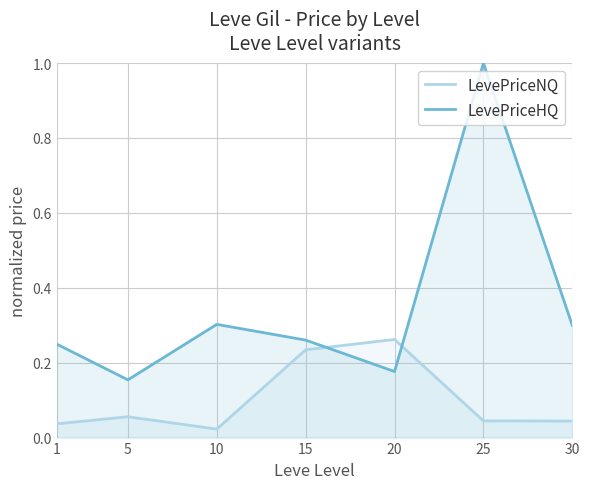

The LevePriceHQ series shows 0.2 at 1. True or false?

True